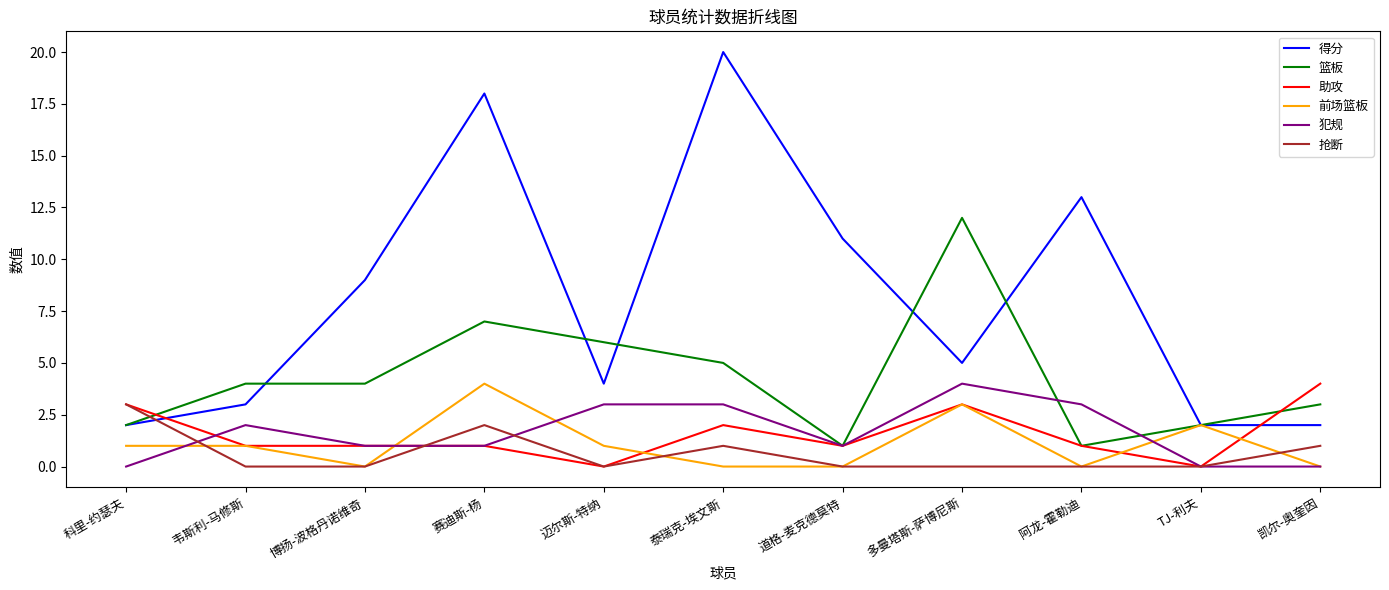

How many lines are shown in the chart?

6